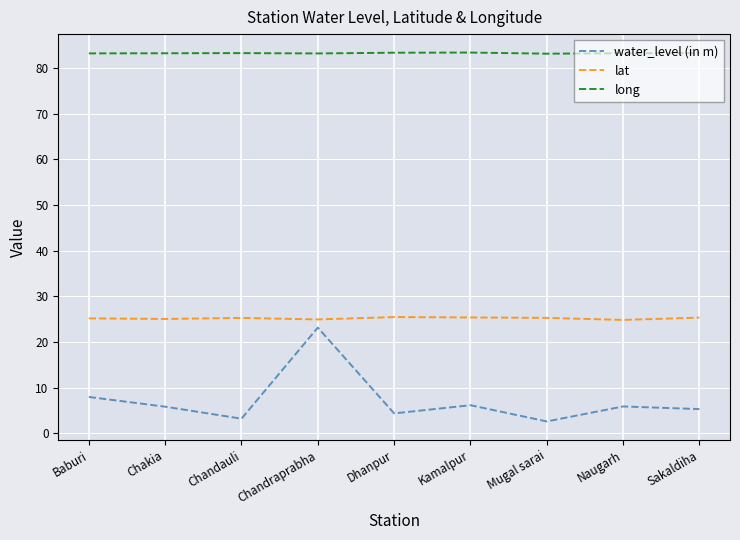

What is the spread (max minus min) of values at Chandraprabha?

60.0